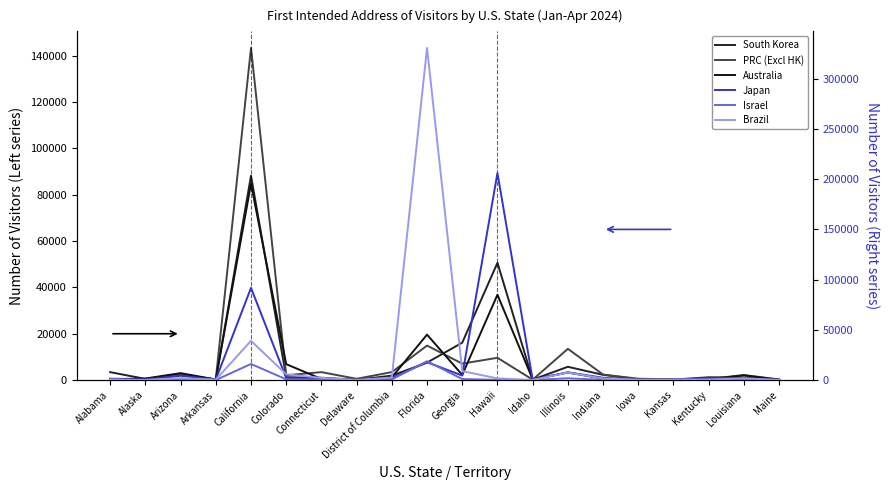

What is the total value across all series at Arizona?

15018